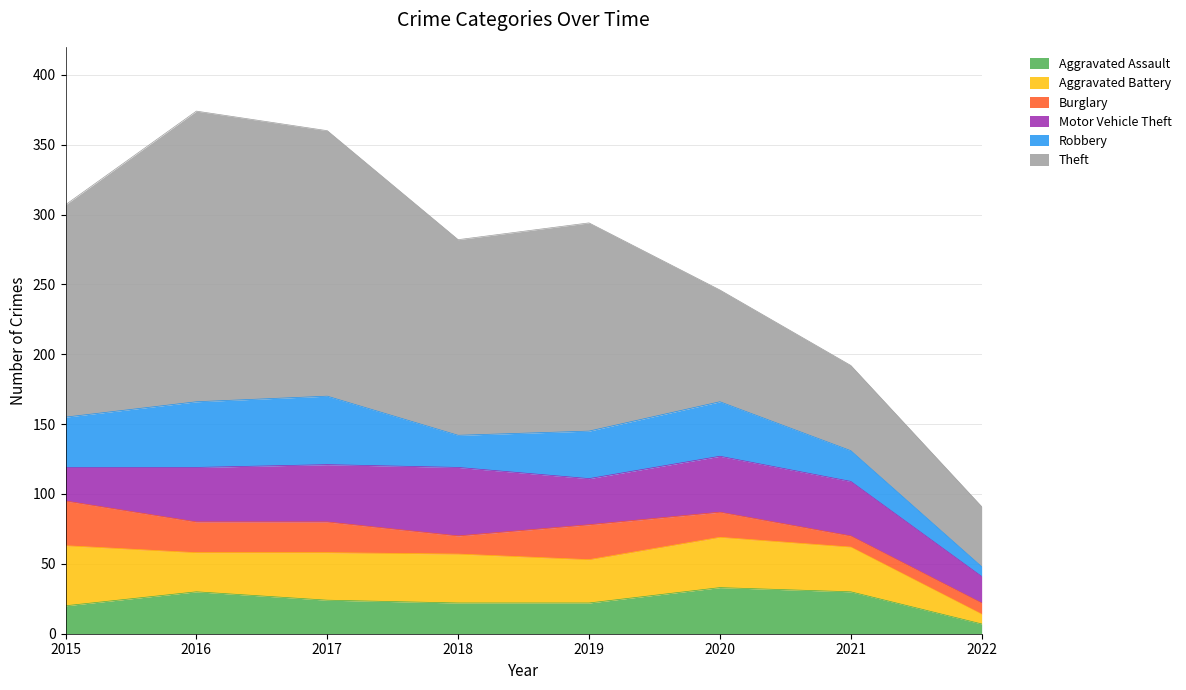

Is it true that Burglary equals 34 at 2017?

False